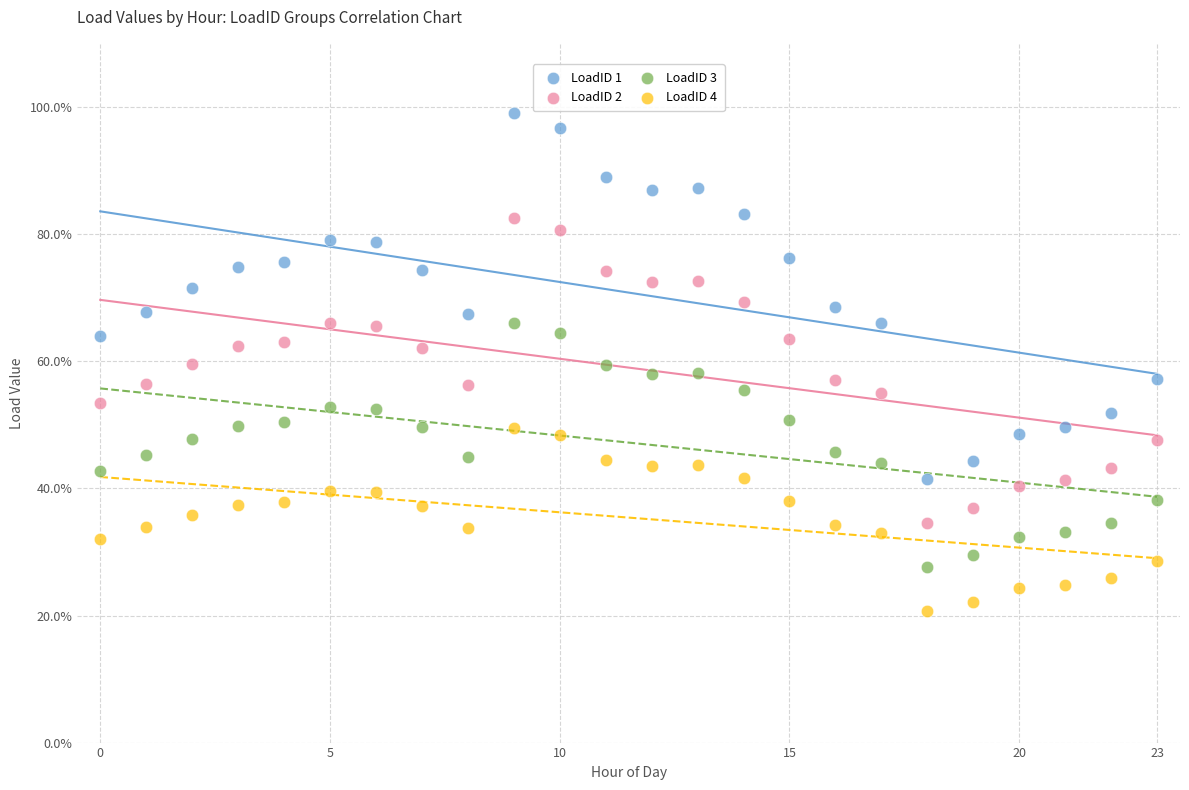

Which series contains the lowest Y value?

LoadID 4